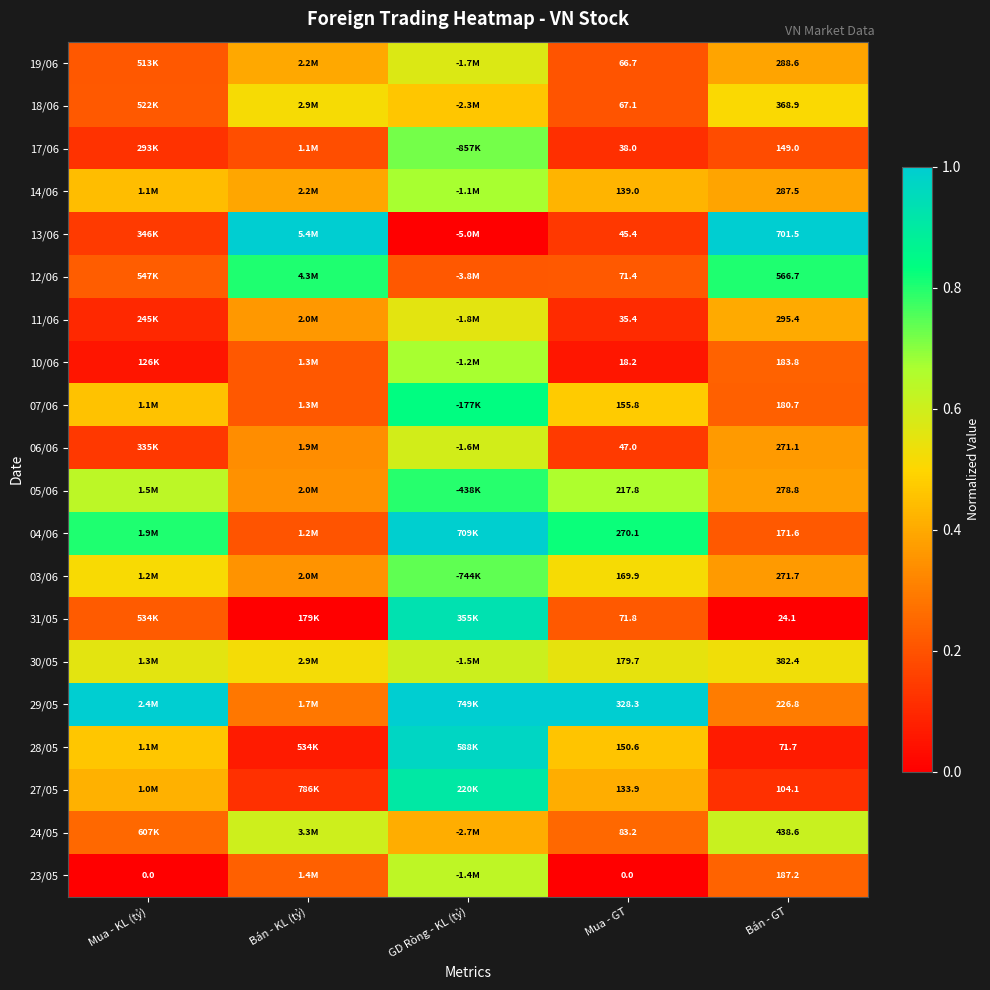

List the series in order of their peak value, lowest first.

18/06, 11/06, 19/06, 06/06, 30/05, 24/05, 23/05, 10/06, 14/06, 17/06, 03/06, 05/06, 12/06, 07/06, 27/05, 31/05, 28/05, 04/06, 13/06, 29/05